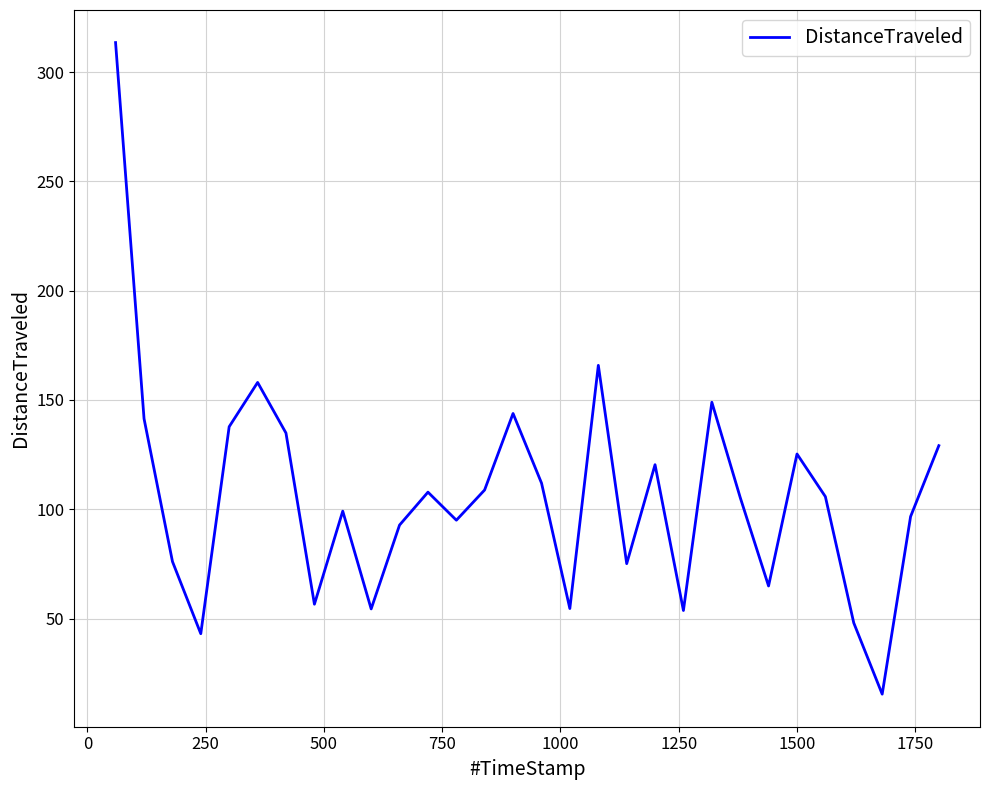

What is the minimum value shown in the chart?

15.4